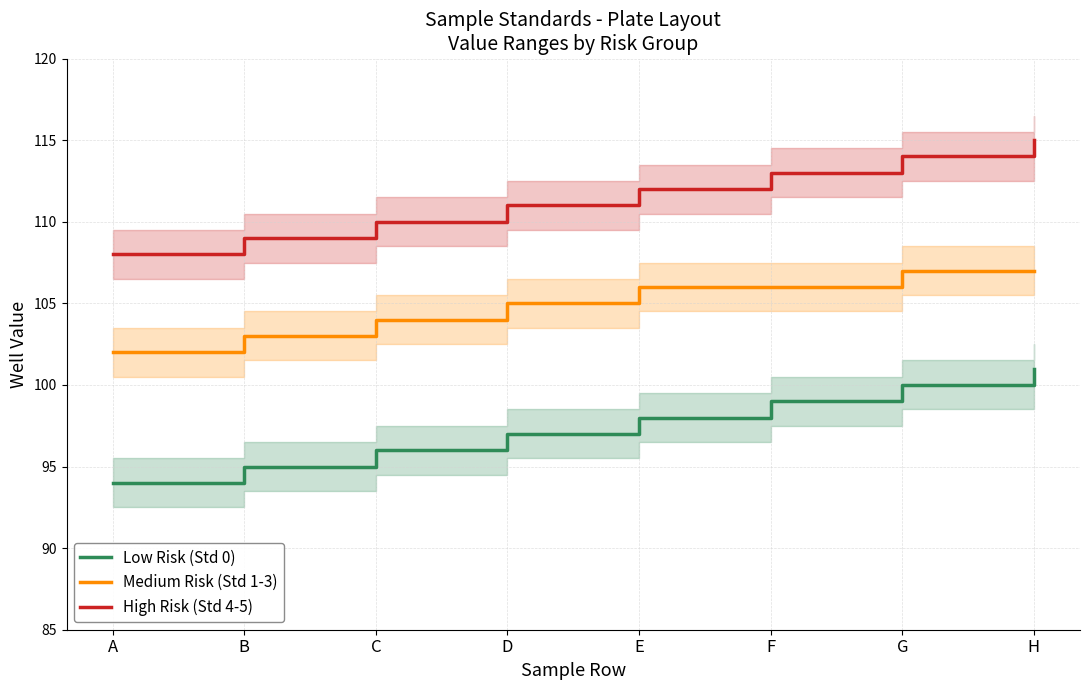

True or false: Low Risk (Std 0) has more than 2 points higher than both neighbors.

False